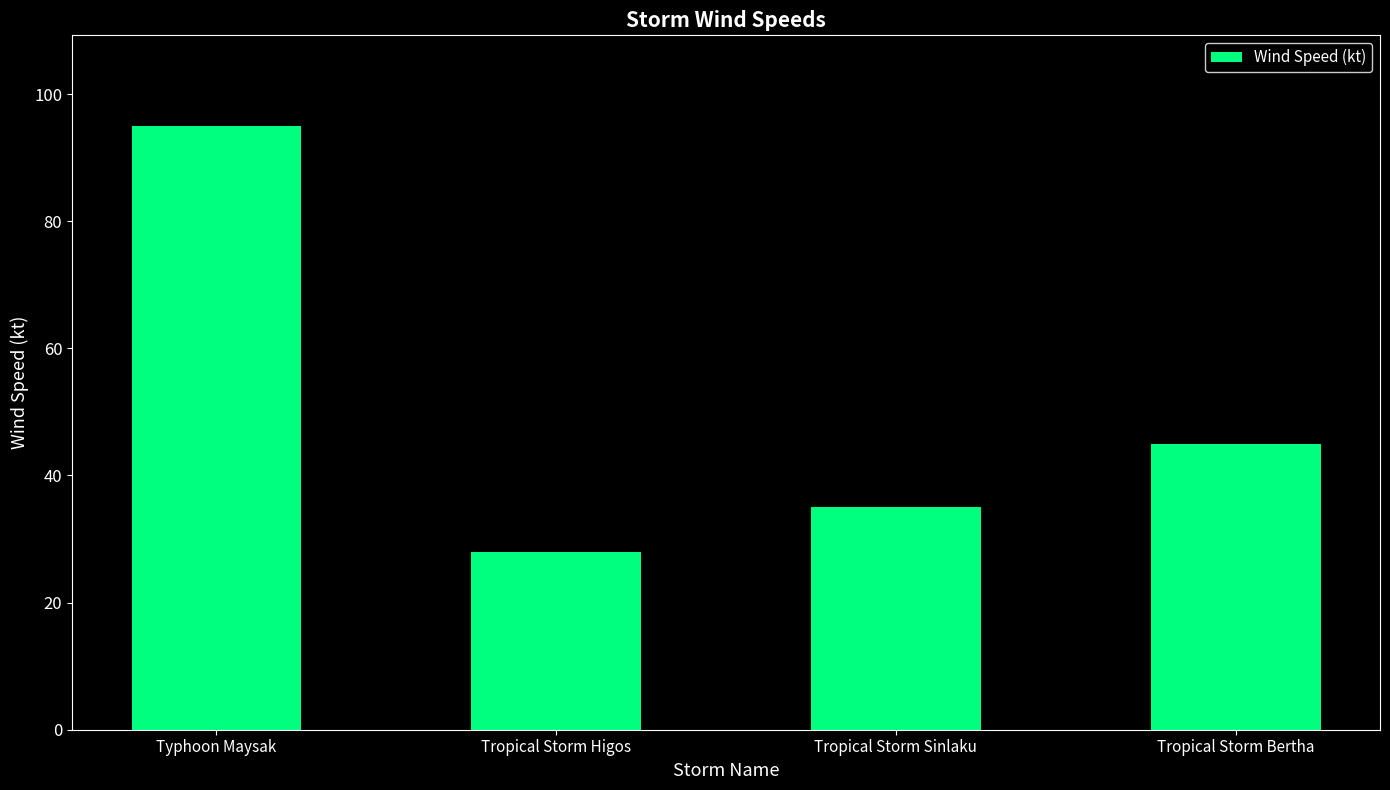

What is the average value?

51